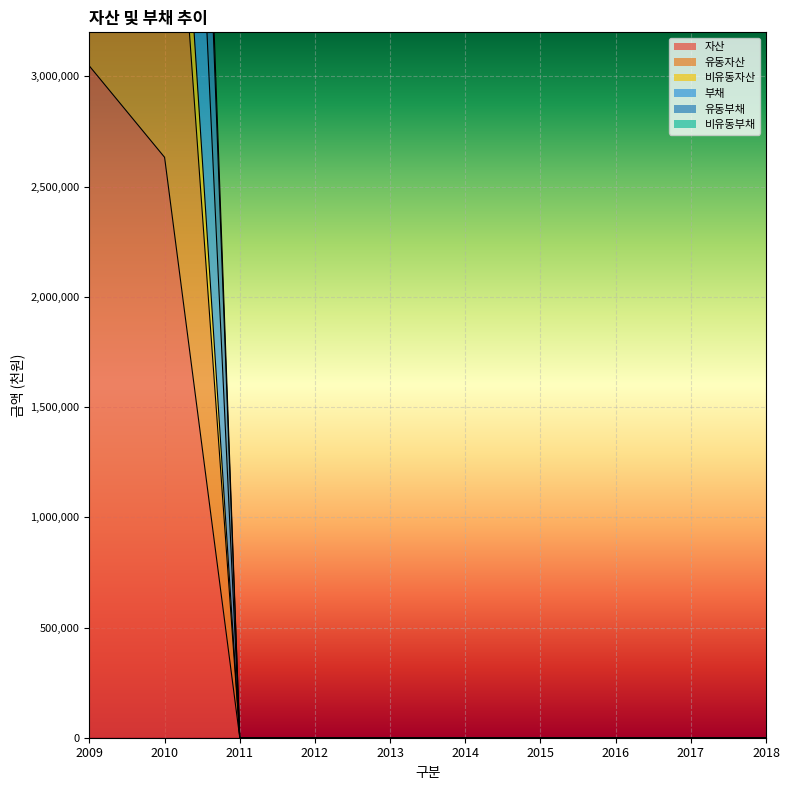

The 유동자산 series shows 4520257 at 2009. True or false?

False